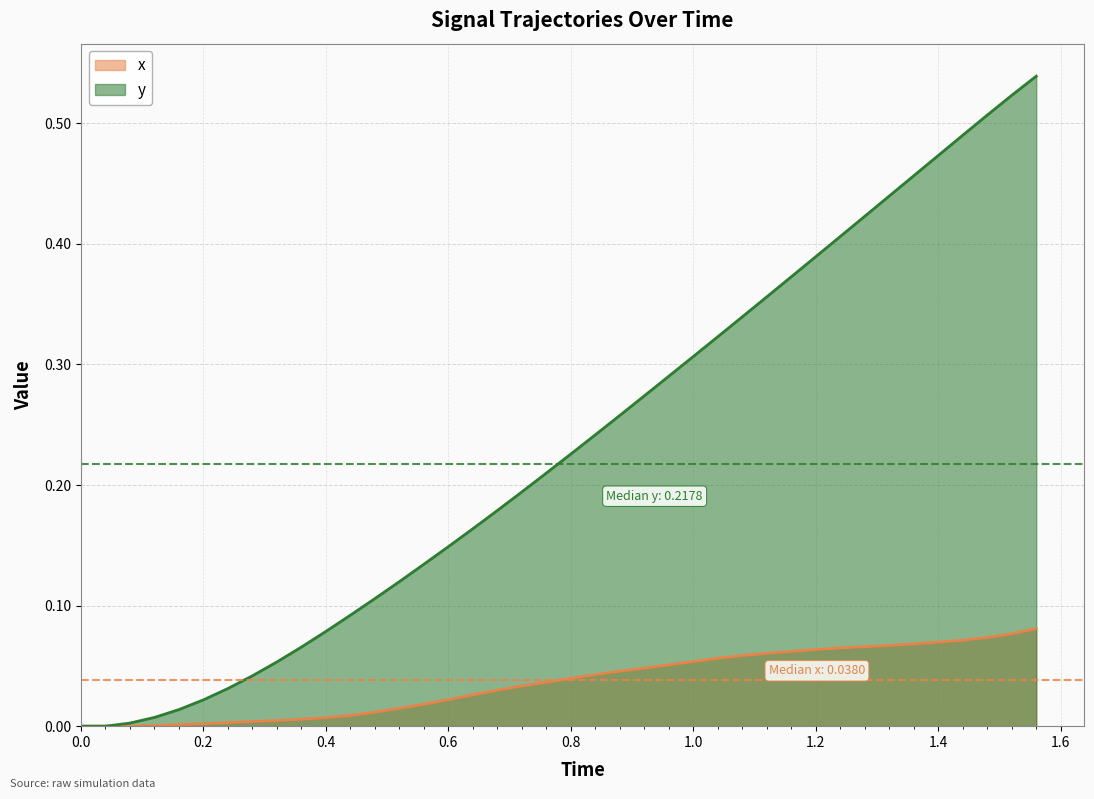

List the series in order of their peak value, highest first.

y, x